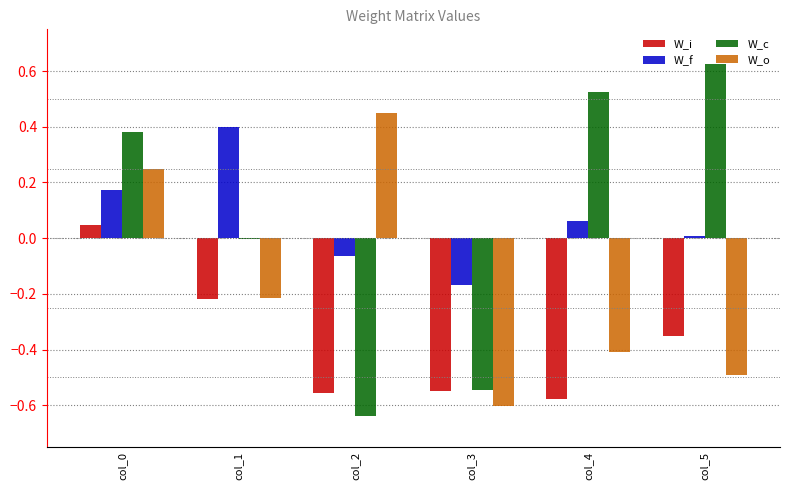

What is the spread (max minus min) of values at col_0?

0.3